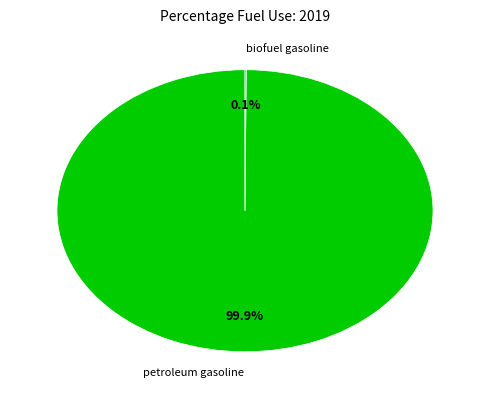

Does any single category account for the majority?

Yes